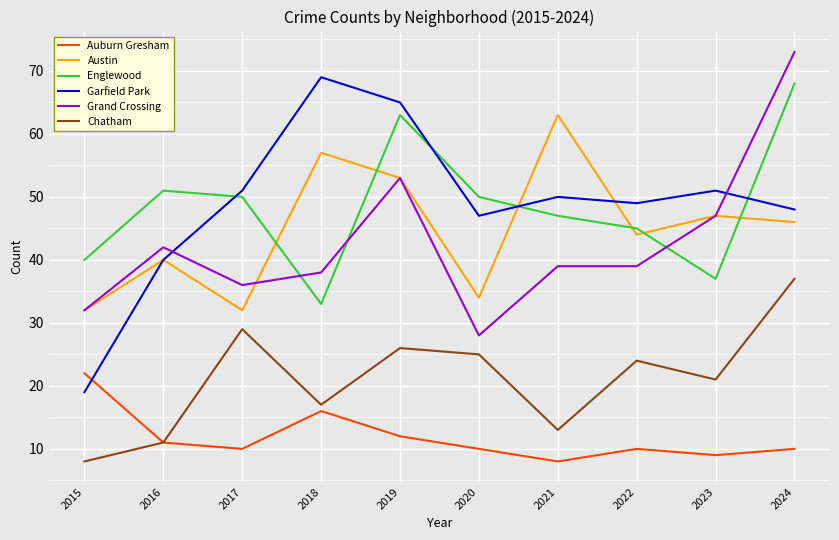

After their last crossing, which series has the higher values: Englewood or Austin?

Englewood